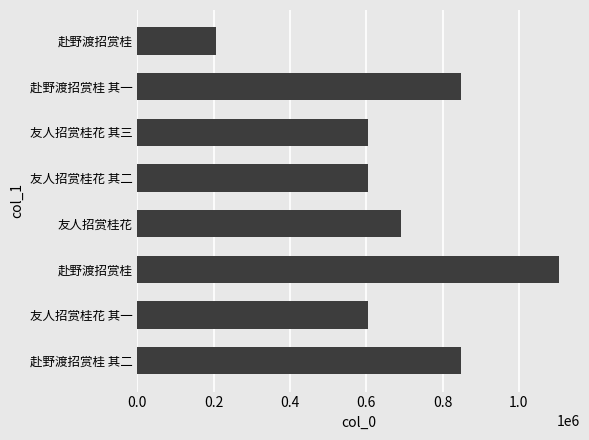

Count the number of categories in the chart.

8